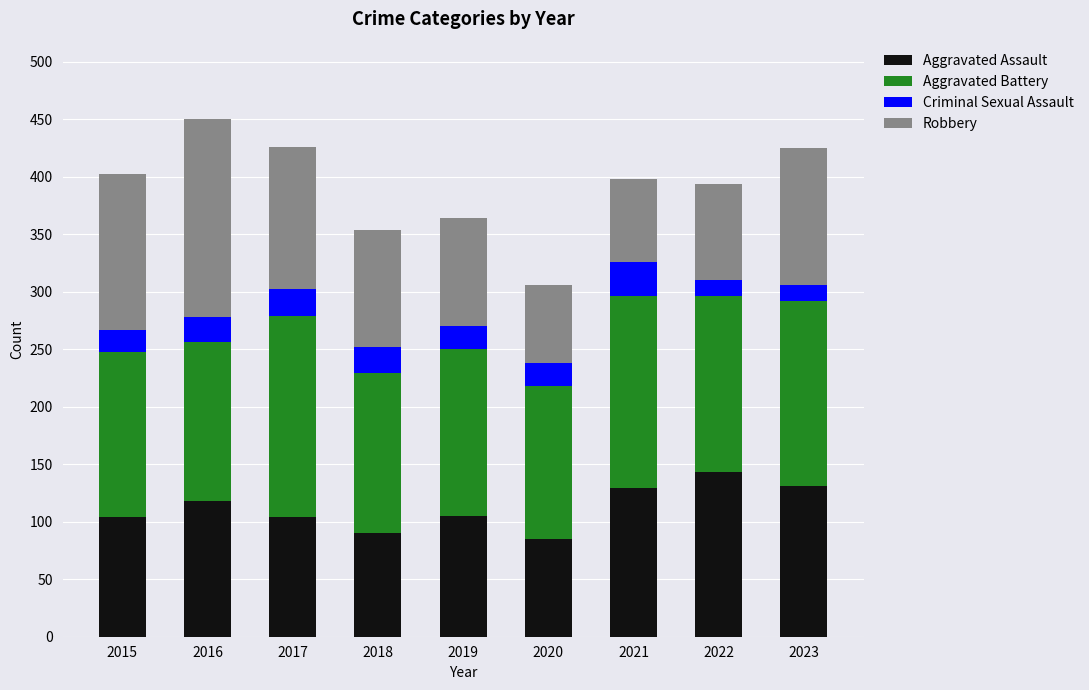

How many categories are shown in the chart?

9